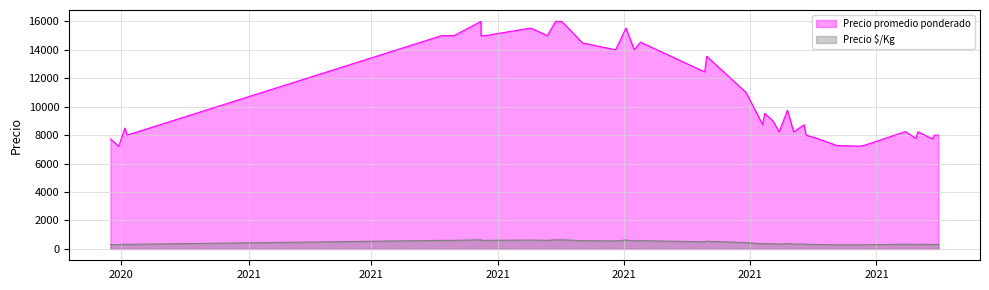

What is the label of the 23rd point from the left?

2021-10-08